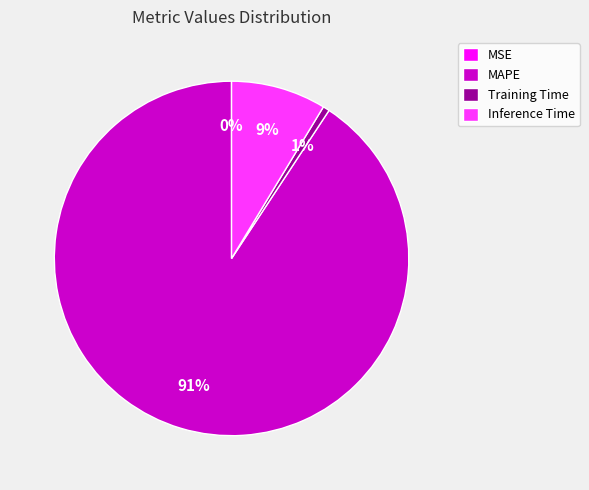

To the nearest percent, what portion does Training Time represent?

1%